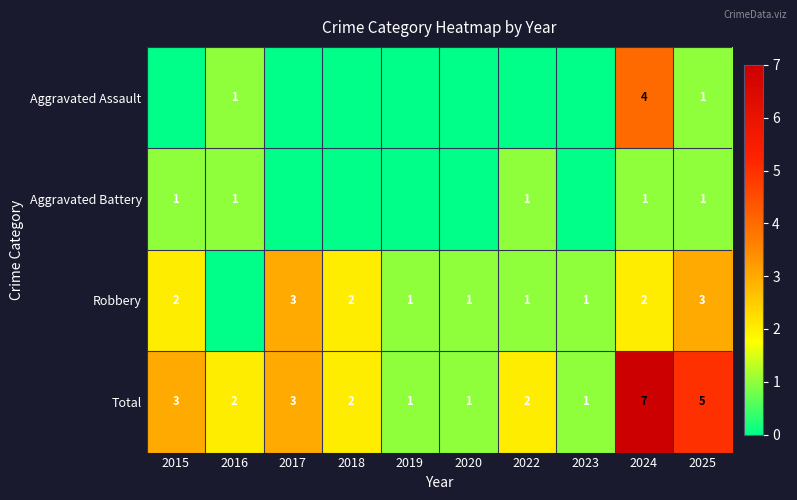

What is the minimum value for Total?

1